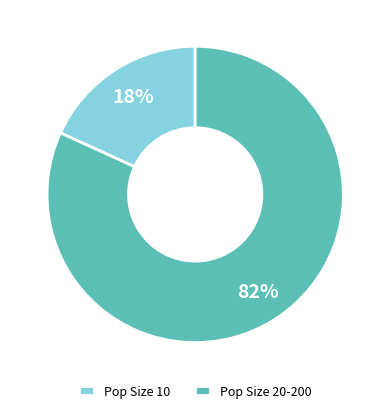

Rank the categories by value from highest to lowest.

Pop Size 20-200, Pop Size 10